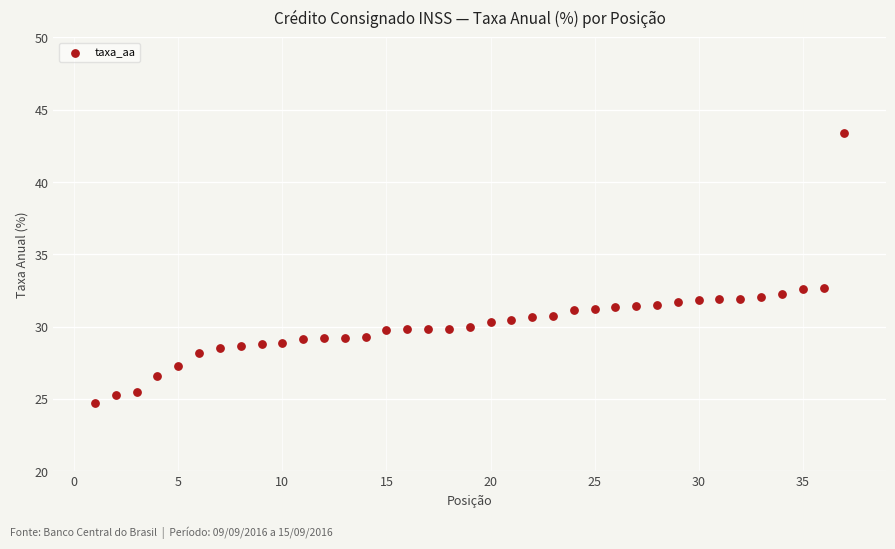

What is the range of Y values (max minus min)?

18.7